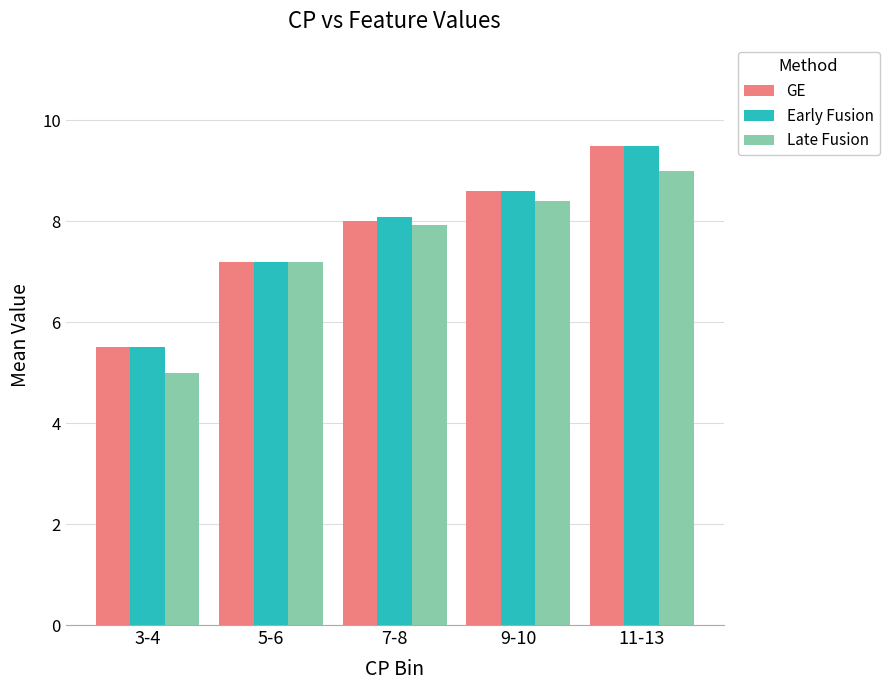

What is the smallest value displayed?

5.0